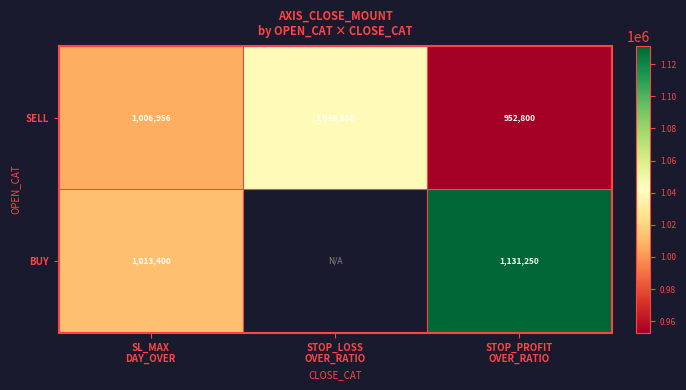

How many series are shown in this chart?

2